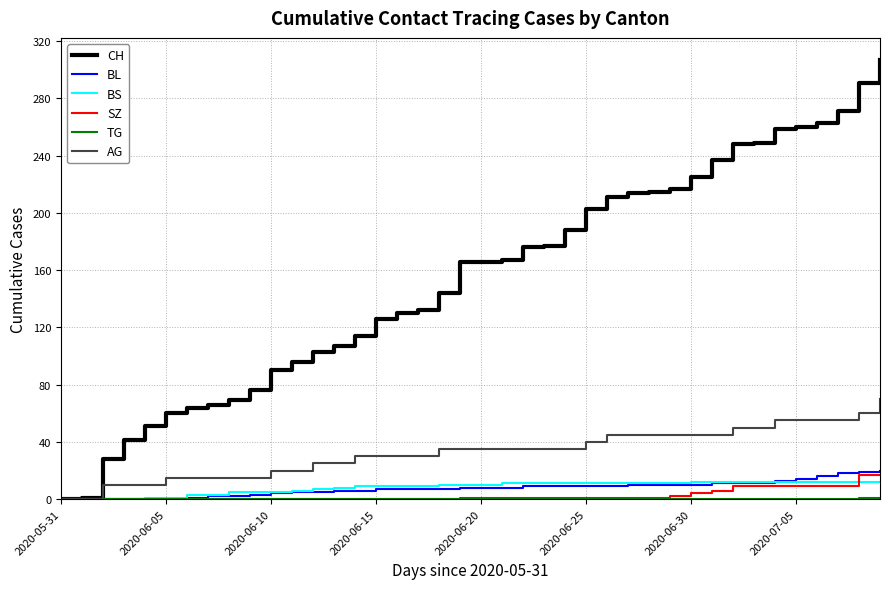

What is the maximum value shown in the chart?

307